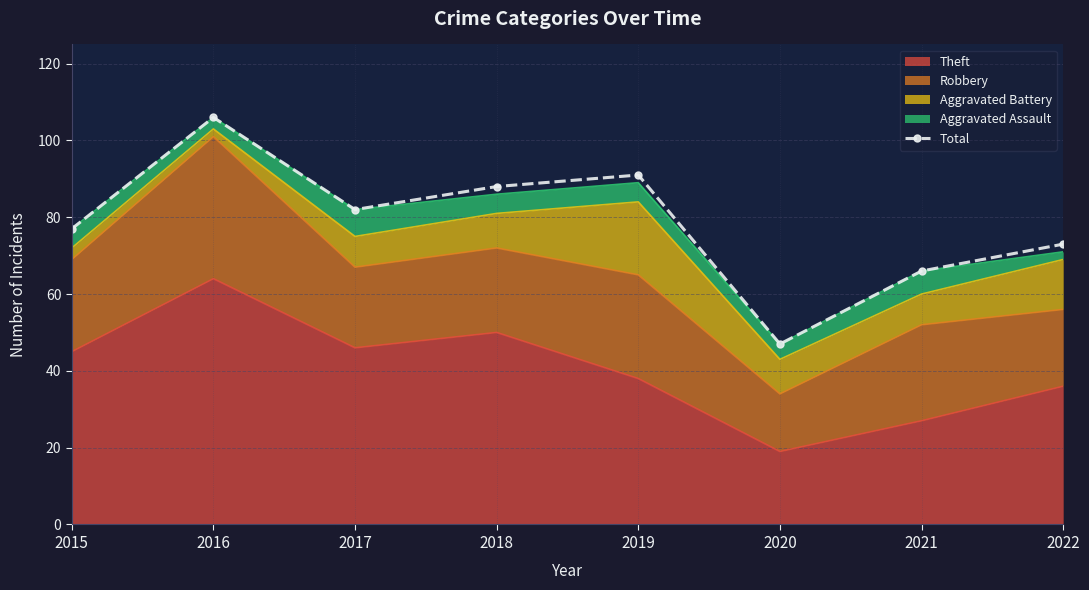

Where is the first local maximum?

2016